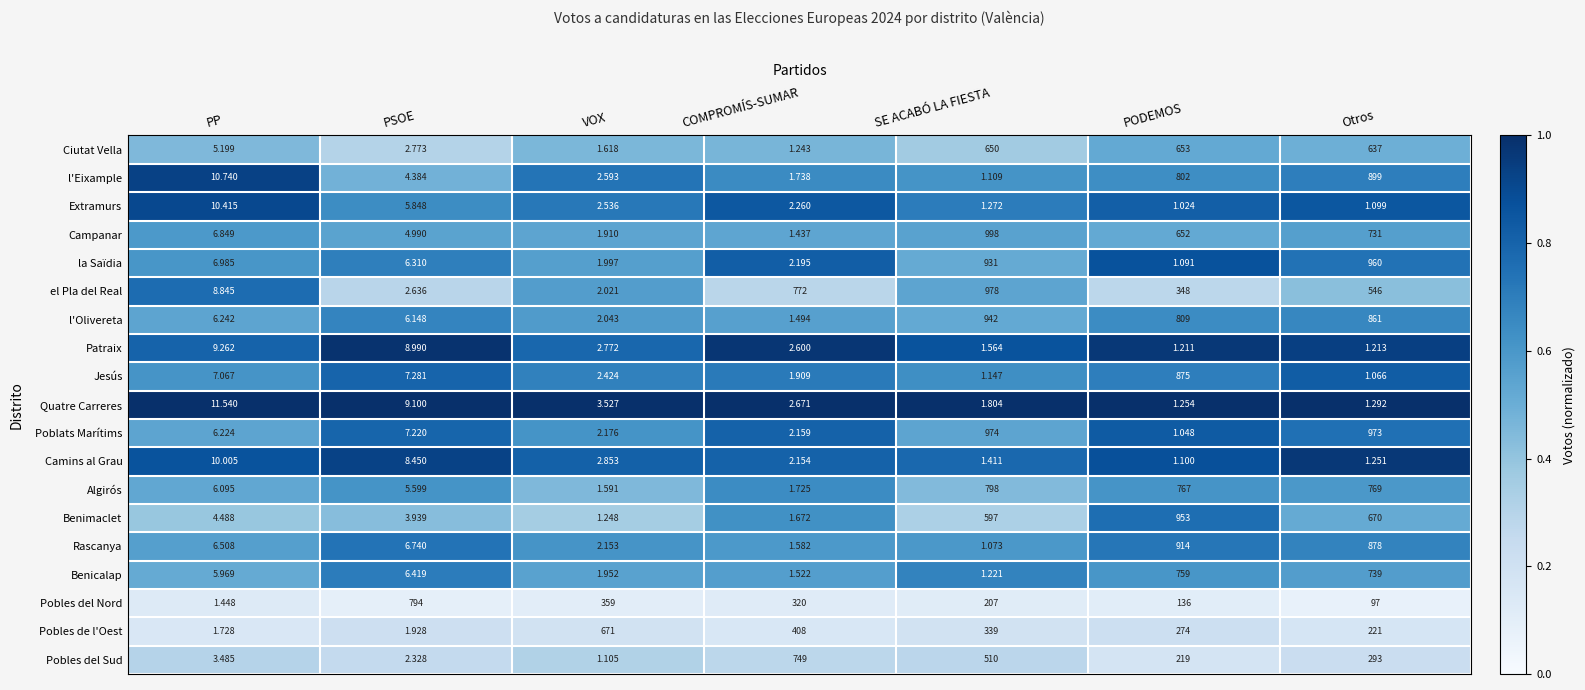

Which category has the lowest value in the Extramurs series?

PODEMOS